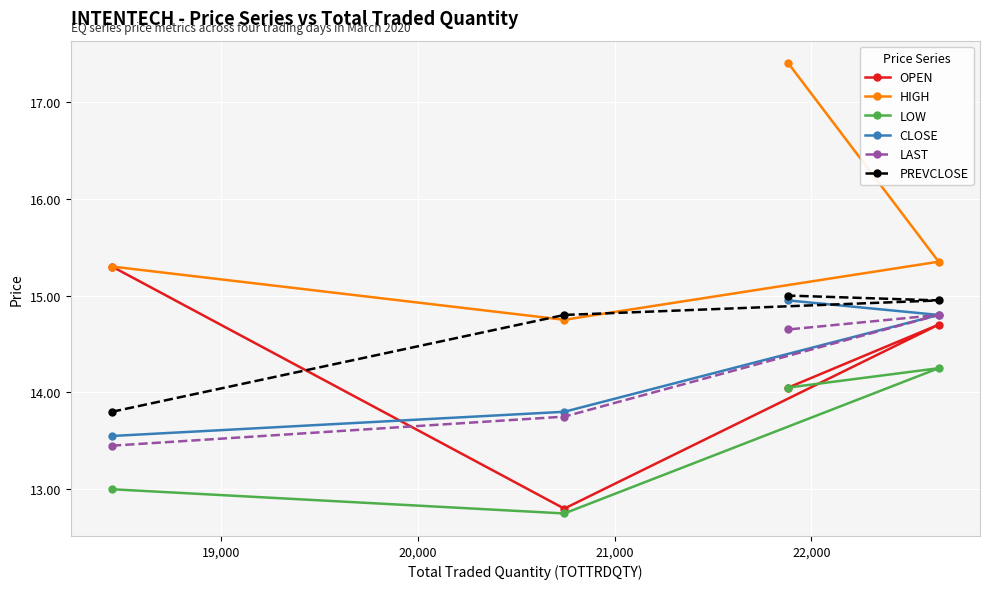

What is the value of the LAST point at the 4th from the left?

14.8